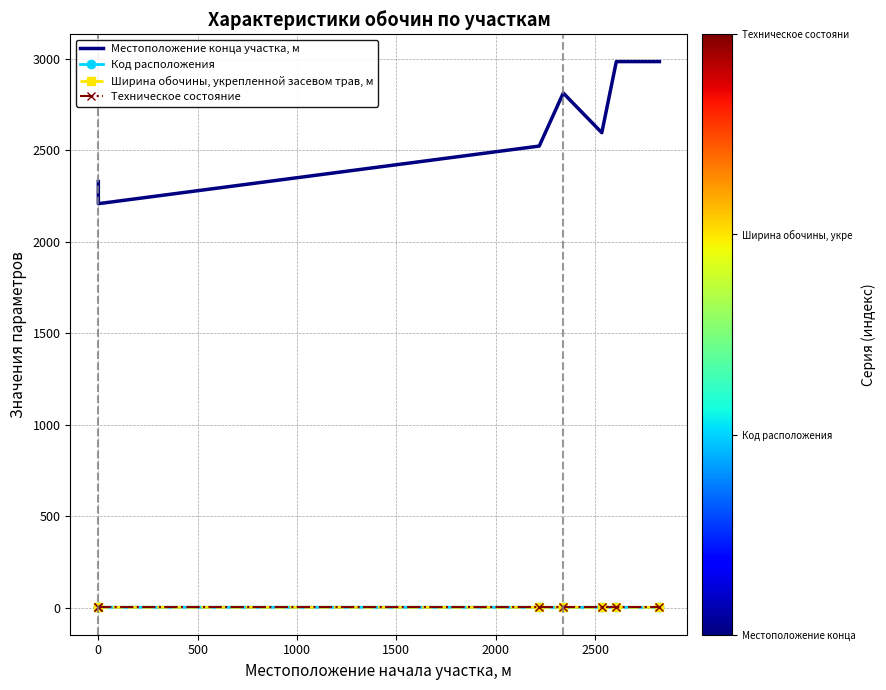

True or false: Код расположения has more than 1 points higher than both neighbors.

False